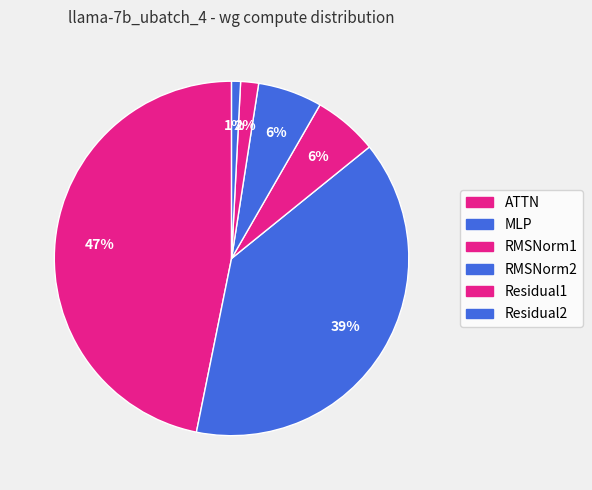

The Residual1 slice represents 2% of the pie. True or false?

True